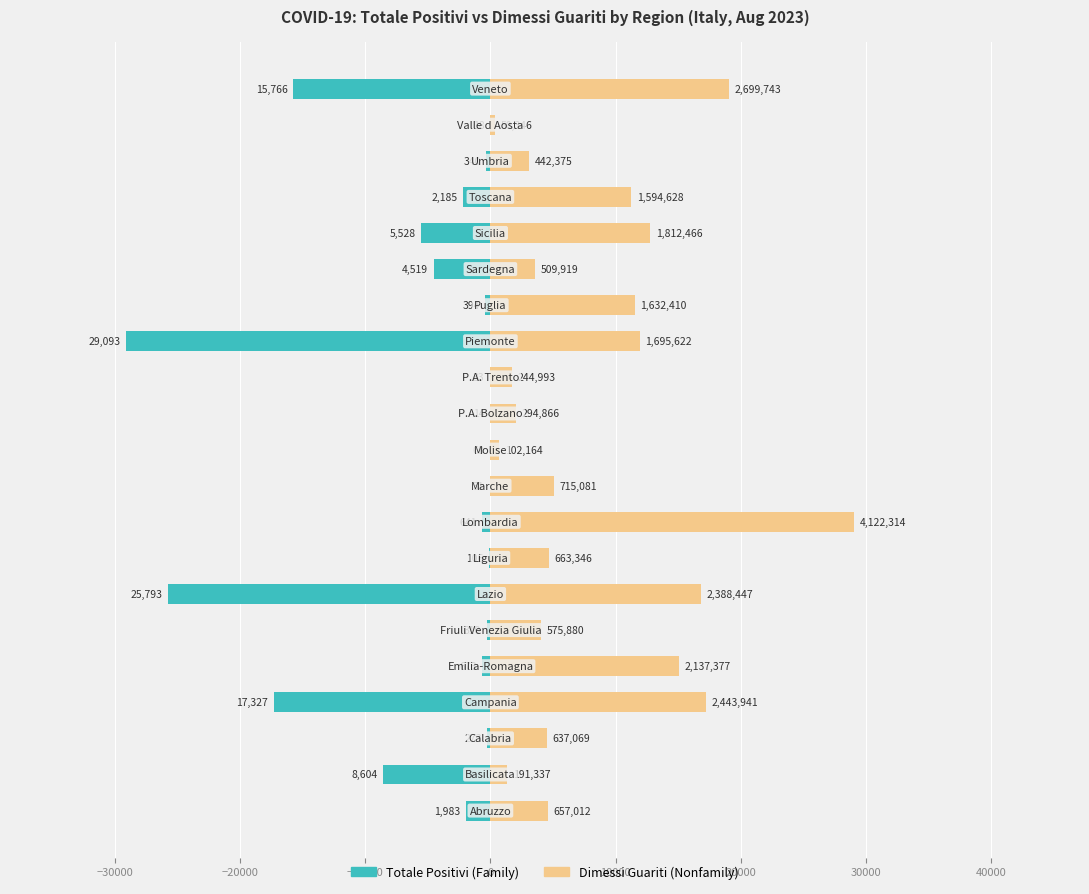

How many groups of bars are there?

21